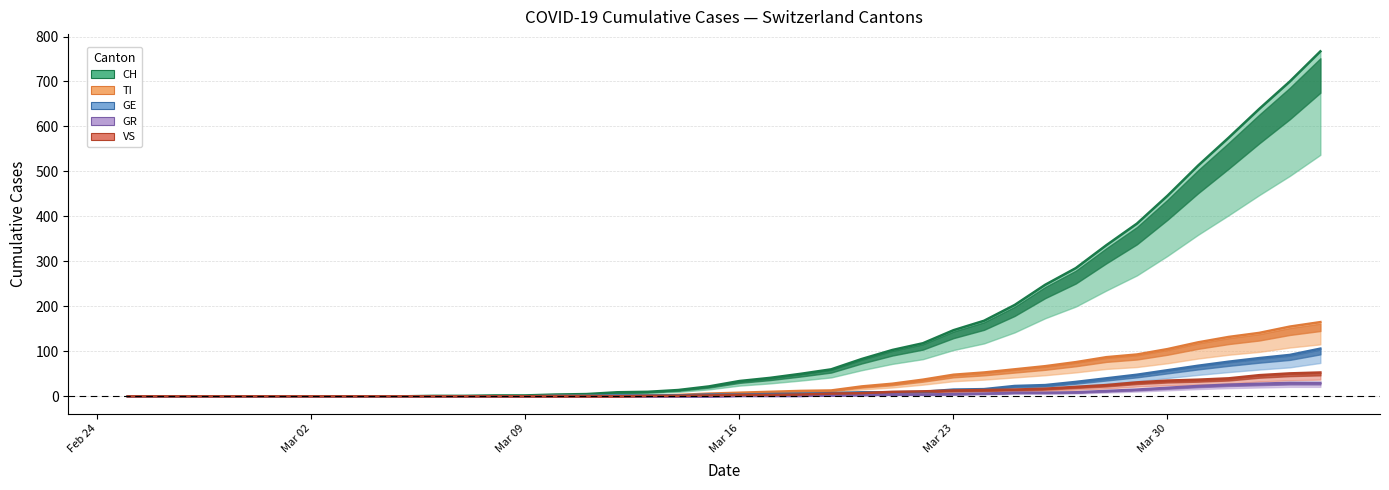

Is it true that GR equals 16 at Mar 02?

False